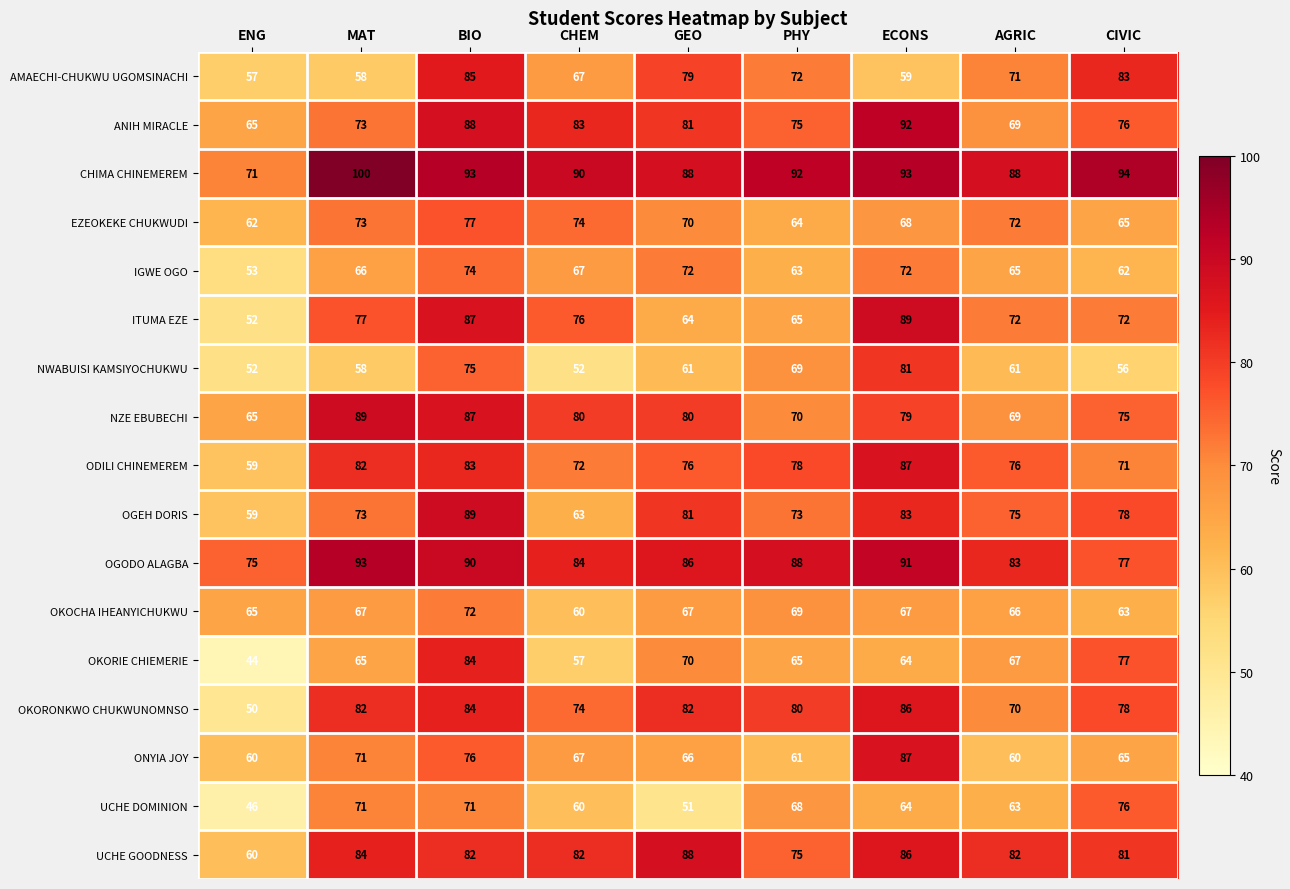

Rank the categories by ANIH MIRACLE value from highest to lowest.

ECONS, BIO, CHEM, GEO, CIVIC, PHY, MAT, AGRIC, ENG